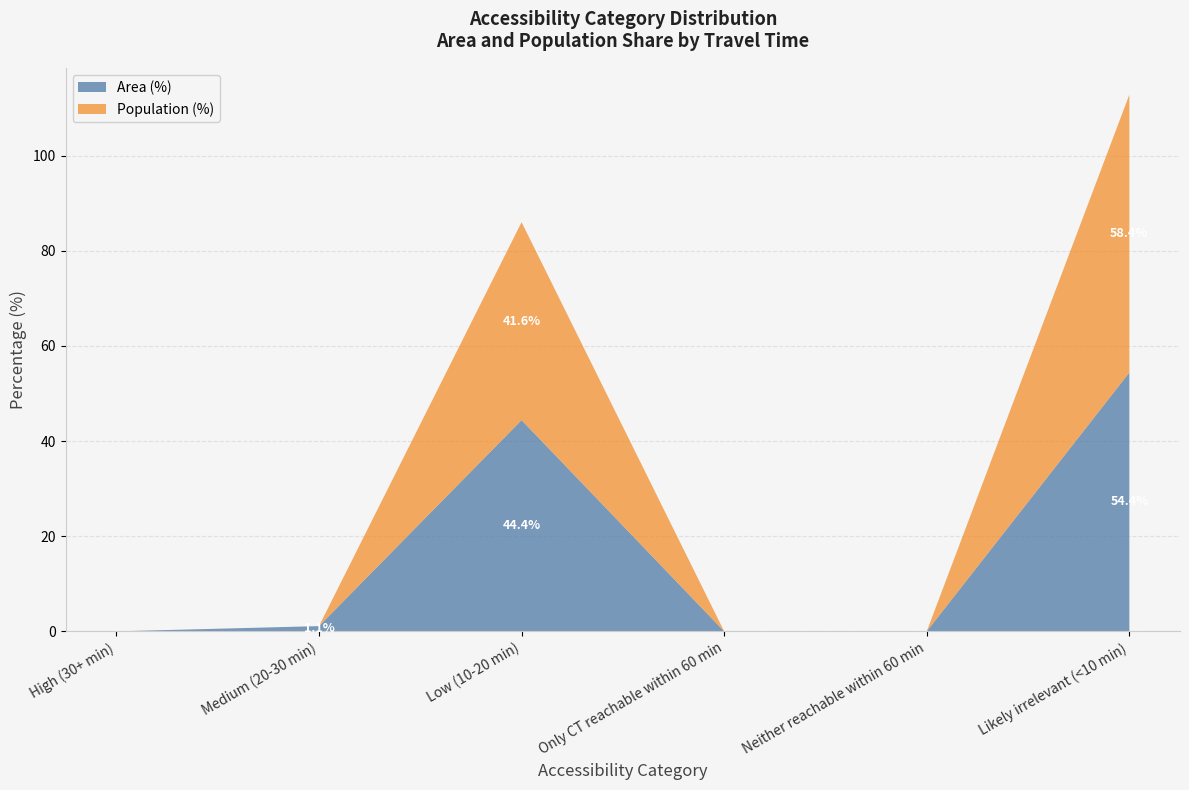

Which series has the largest range (max minus min)?

Population (%)